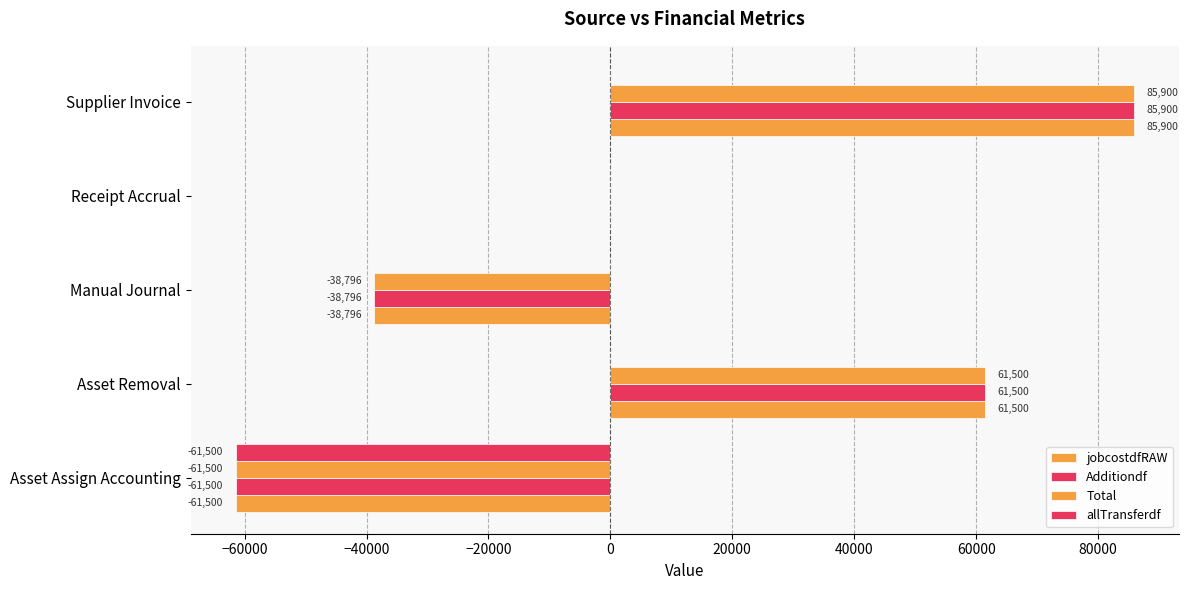

Reading right to left, extract all data points from this chart.

jobcostdfRAW: 85899.8	0.0	-38795.6	61500.2	-61500.2
Additiondf: 85899.8	0.0	-38795.6	61500.2	-61500.2
Total: 85899.8	0.0	-38795.6	61500.2	-61500.2
allTransferdf: 0.0	0.0	0.0	0.0	-61500.2